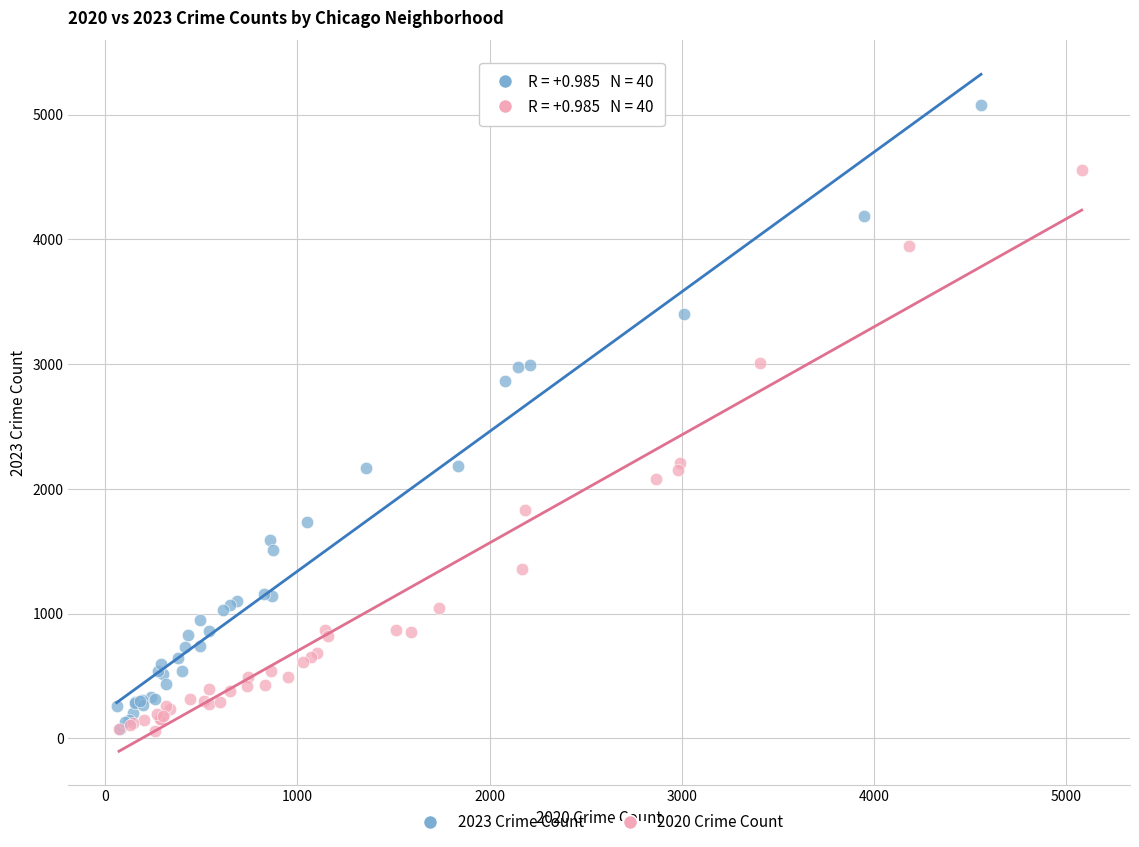

Which series has the largest Y range (max minus min)?

2023 Crime Count